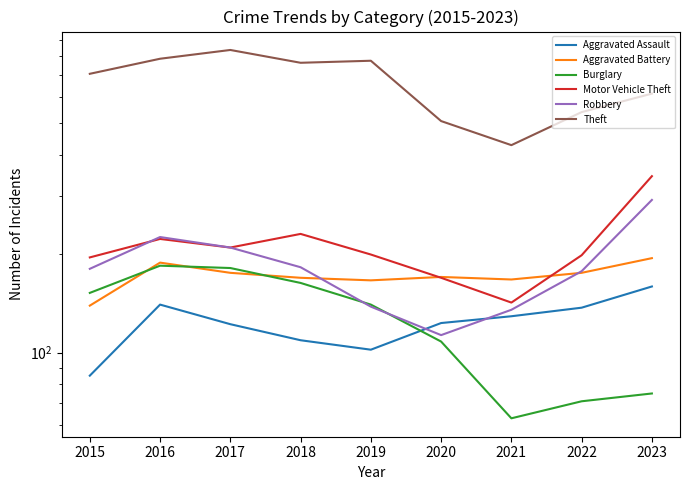

How many lines are shown in the chart?

6